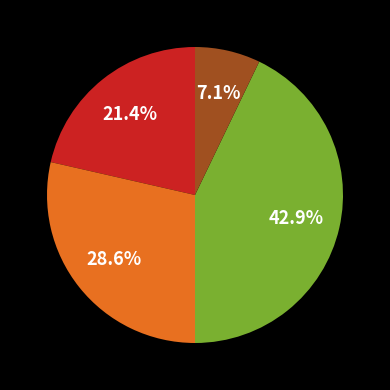

Does any single category account for the majority?

No